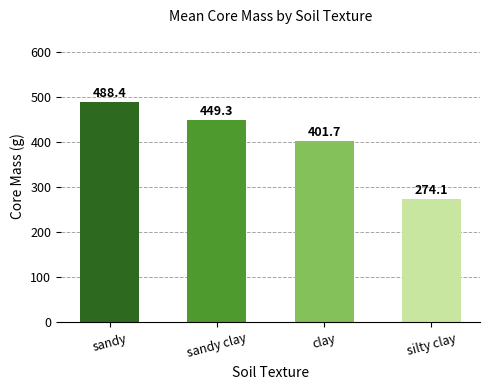

What is the change in value from sandy to sandy clay?

-39.1